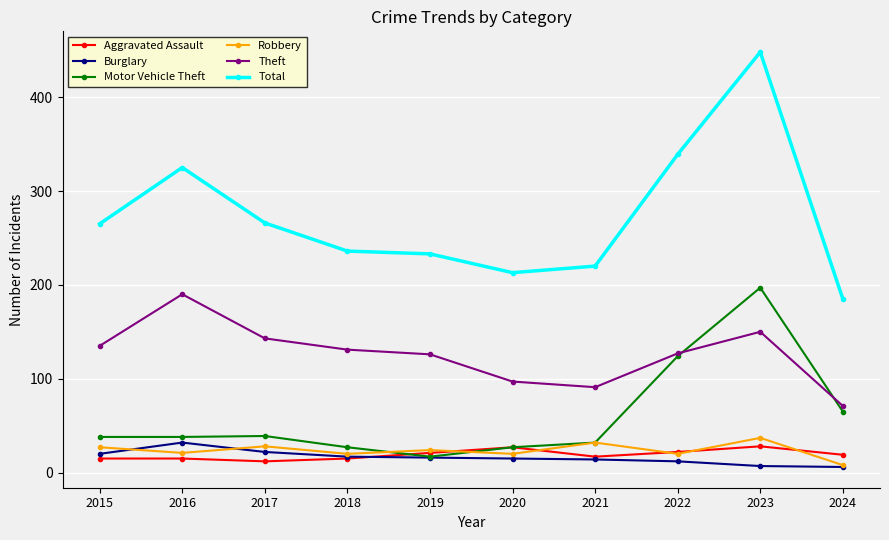

What is the value of the Robbery point at the 1st from the left?

27